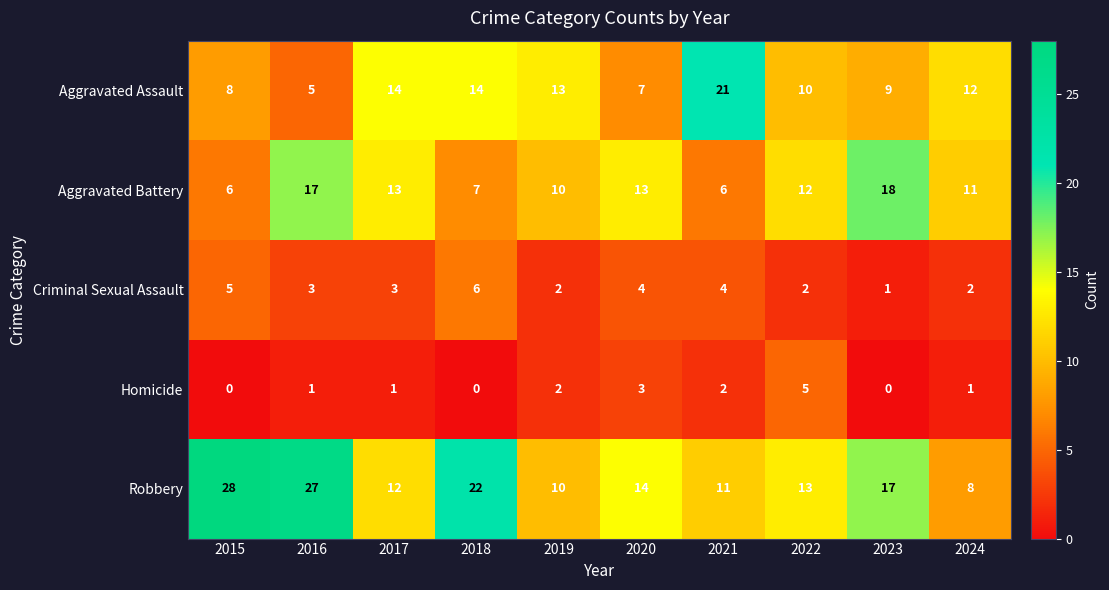

How many data points does each series have?

10